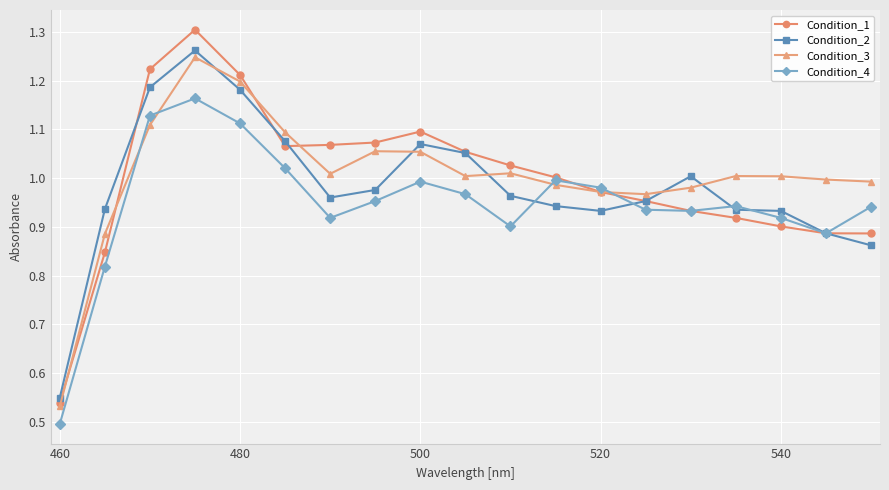

Which series has the widest spread of values?

Condition_1